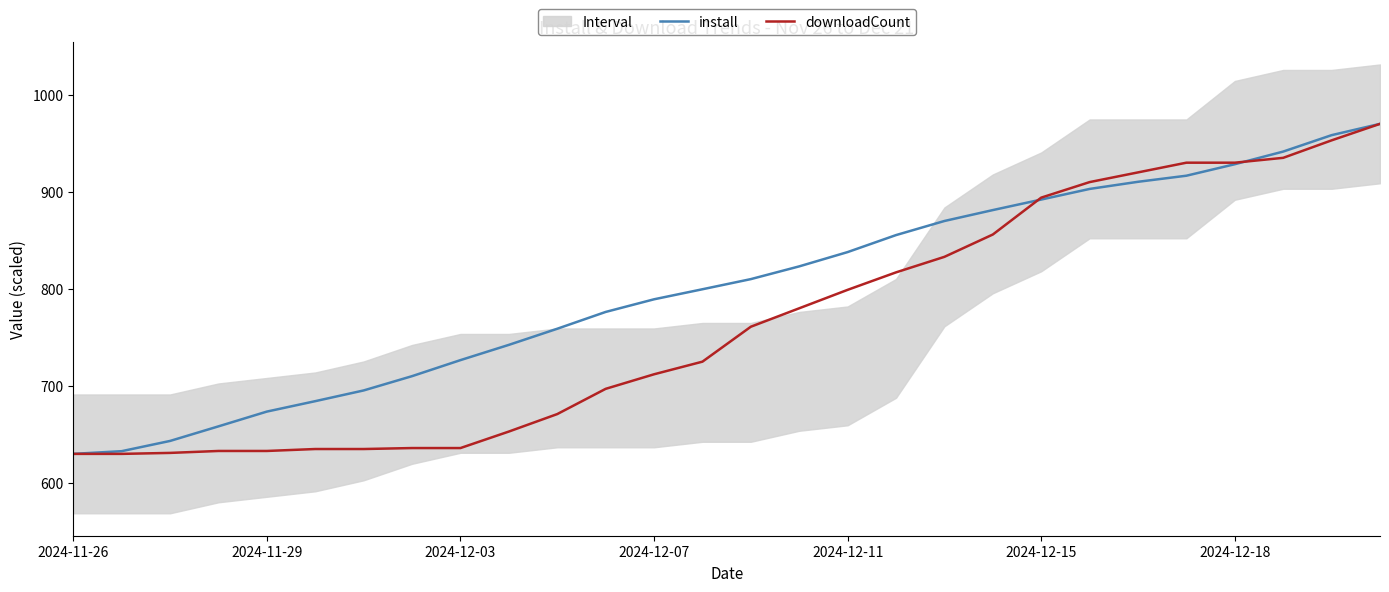

What is the approximate value of install at 15?

823.2